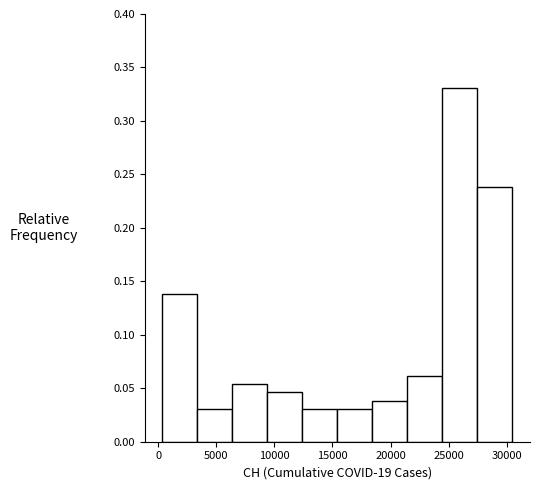

Over which range of the x-axis is the bar tallest?

24500 to 27500